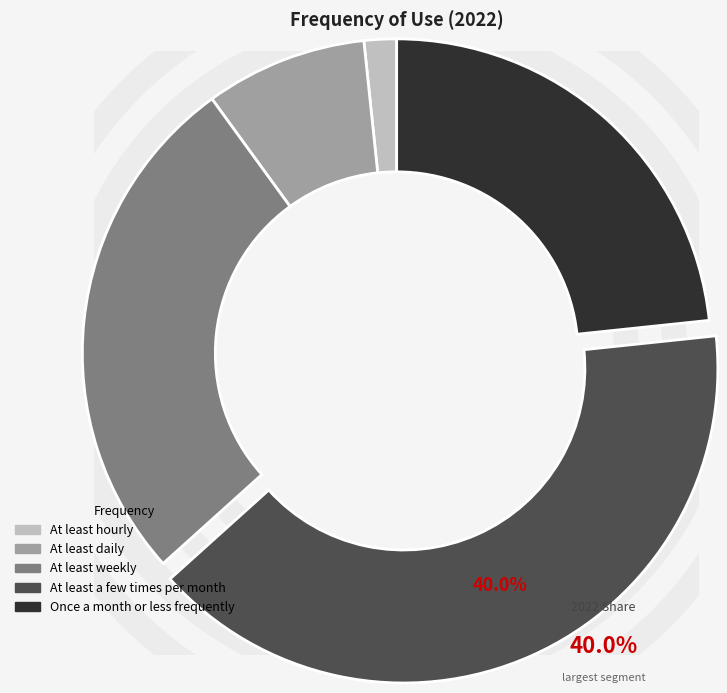

Which has a higher value, At least weekly or At least daily?

At least weekly